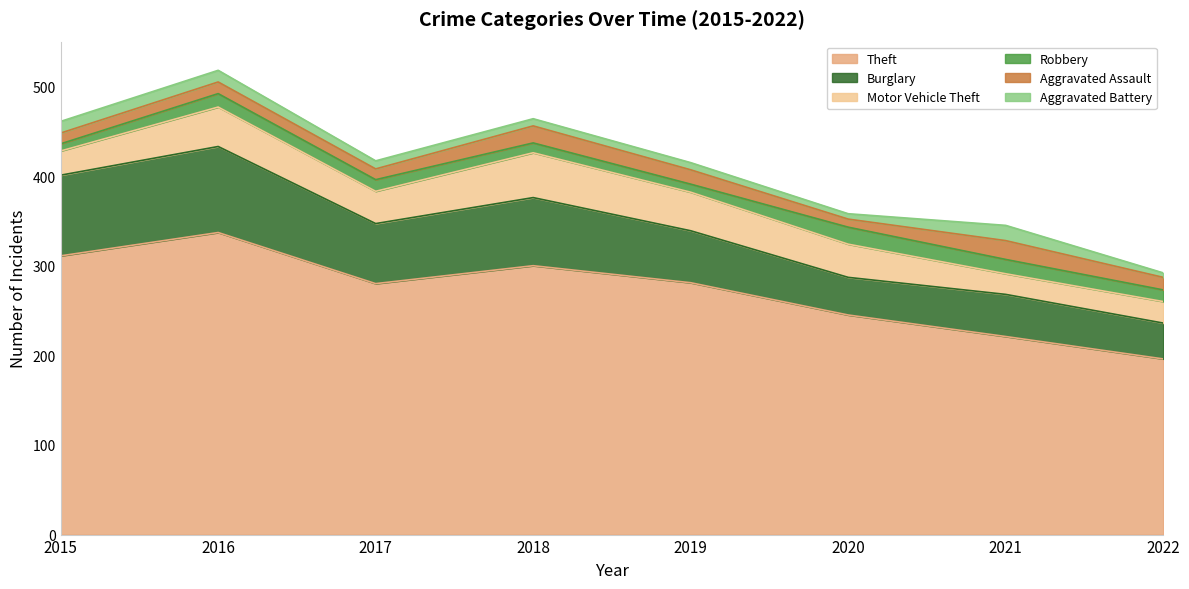

The value of Burglary at 2021 is 13. True or false?

False